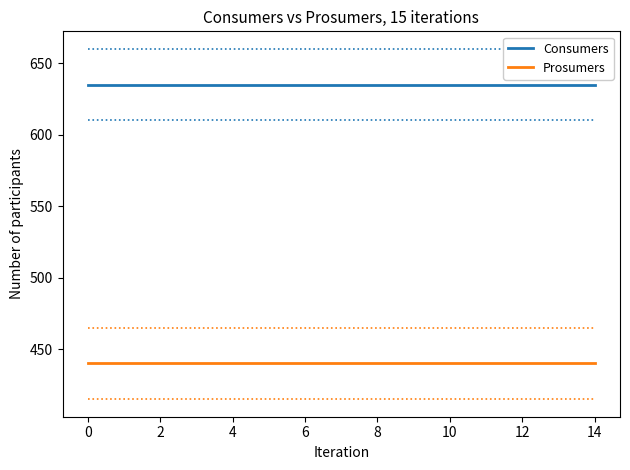

True or false: Prosumers and Consumers intersect in this chart.

False